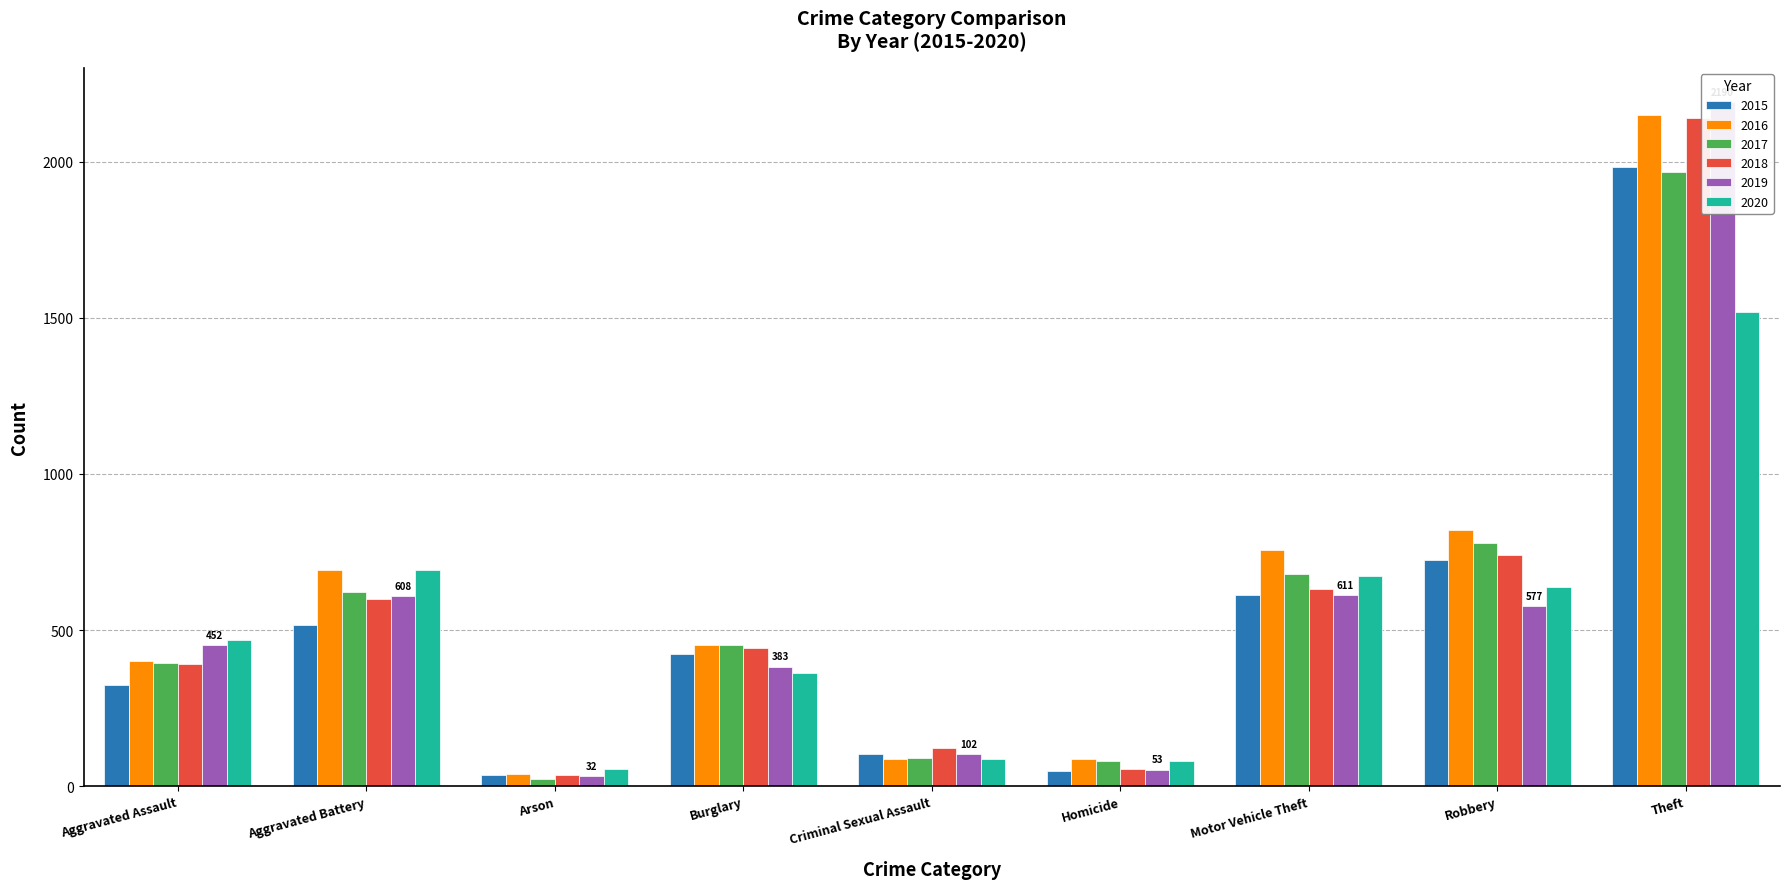

What is the label of the 8th bar from the left?

Robbery